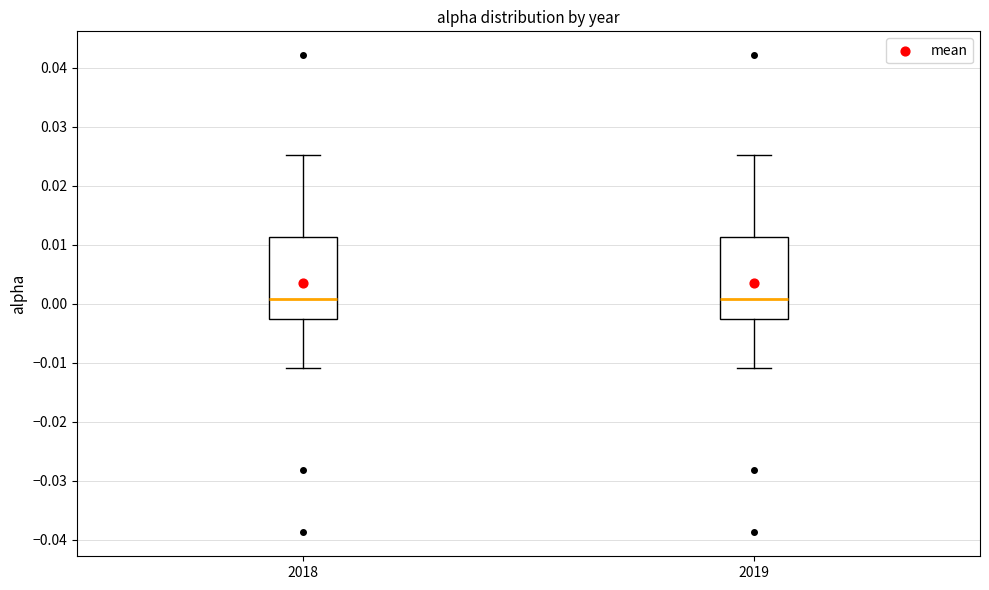

Reading left to right, read every box against the y-axis: the position of its median line, the range the box covers, and the ends of its whiskers. The values are not printed on the chart, so give them approximately, as read against the axis.

2018: median 0.001, box -0.003 to 0.011, whiskers -0.011 to 0.025
2019: median 0.001, box -0.003 to 0.011, whiskers -0.011 to 0.025